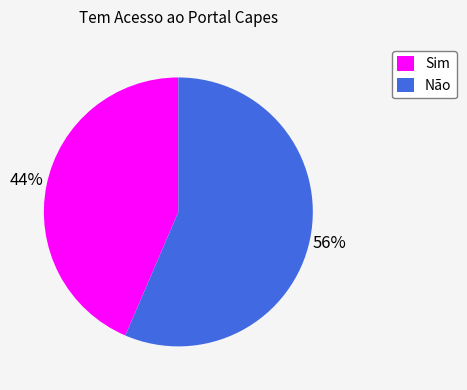

Rank the categories by value from lowest to highest.

Sim, Não